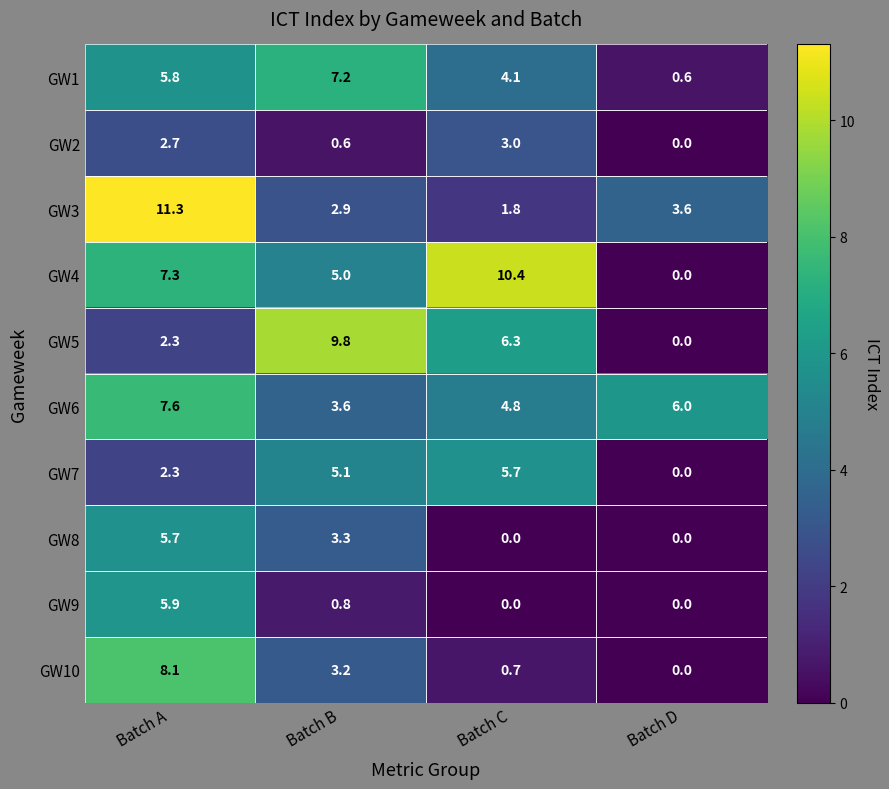

What is the spread (max minus min) of values at Batch D?

6.0